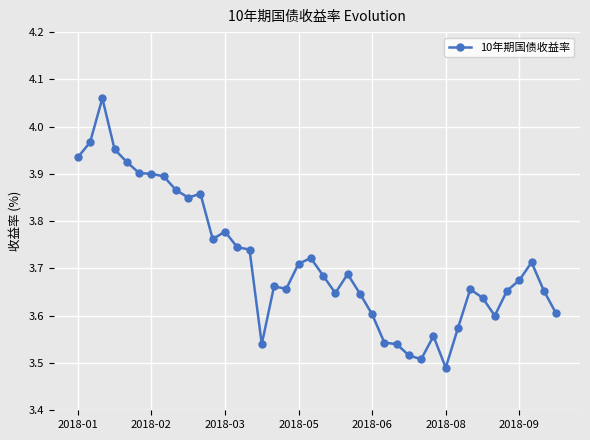

What is the sum of all values?

148.6